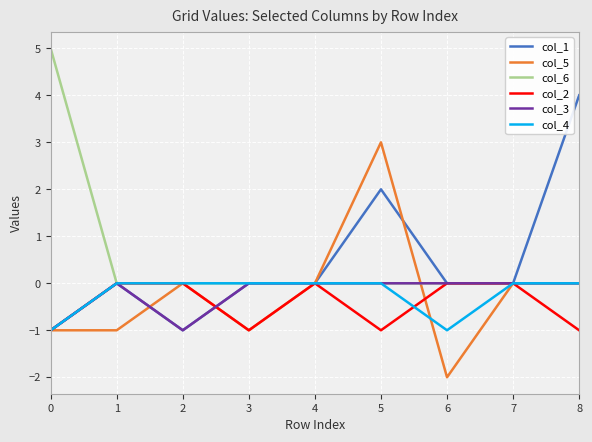

The value of col_5 at 8 is 0. True or false?

True